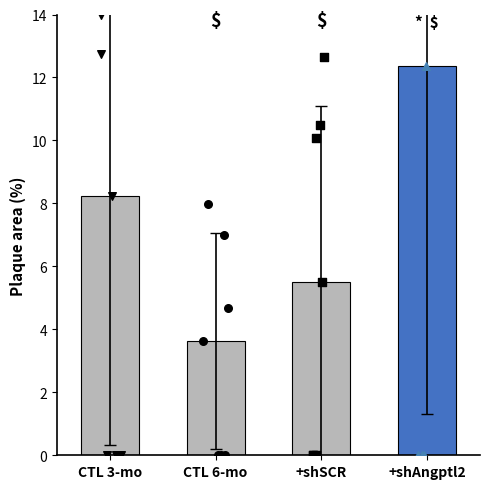

Which series has the widest spread of Y values?

+shAngptl2